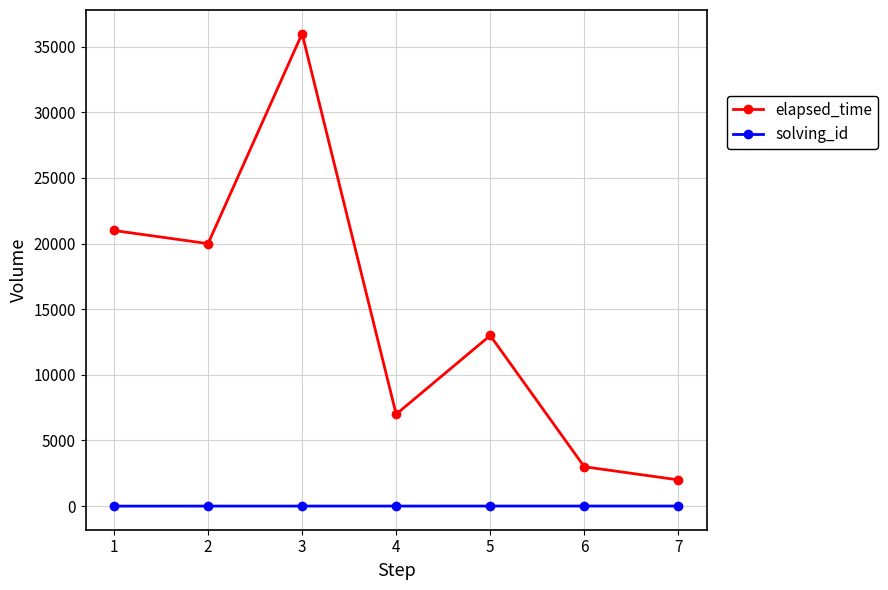

How many data points in elapsed_time are less than 13000?

3